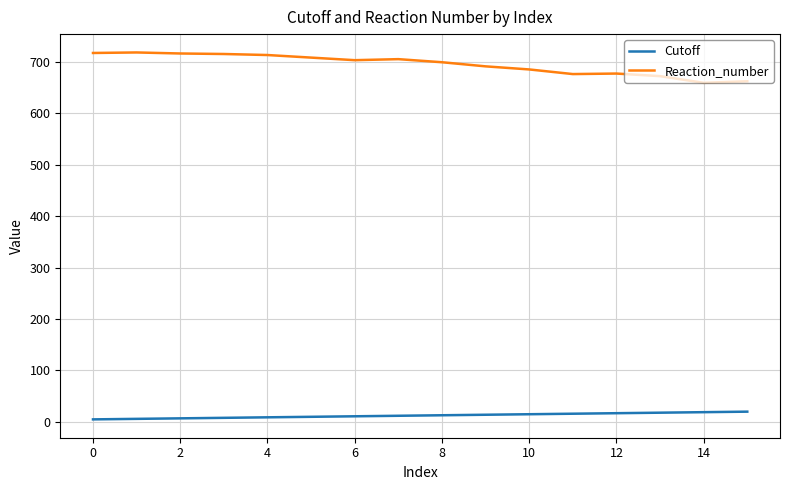

What is the difference between the maximum and minimum values in the Reaction_number series?

59